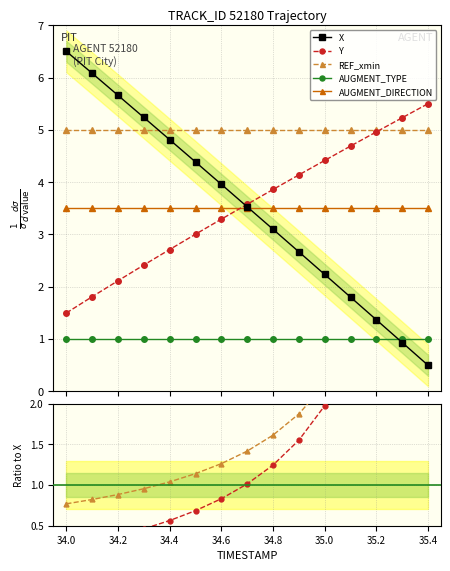

Is it true that X equals 0.6 at 35.6?

False